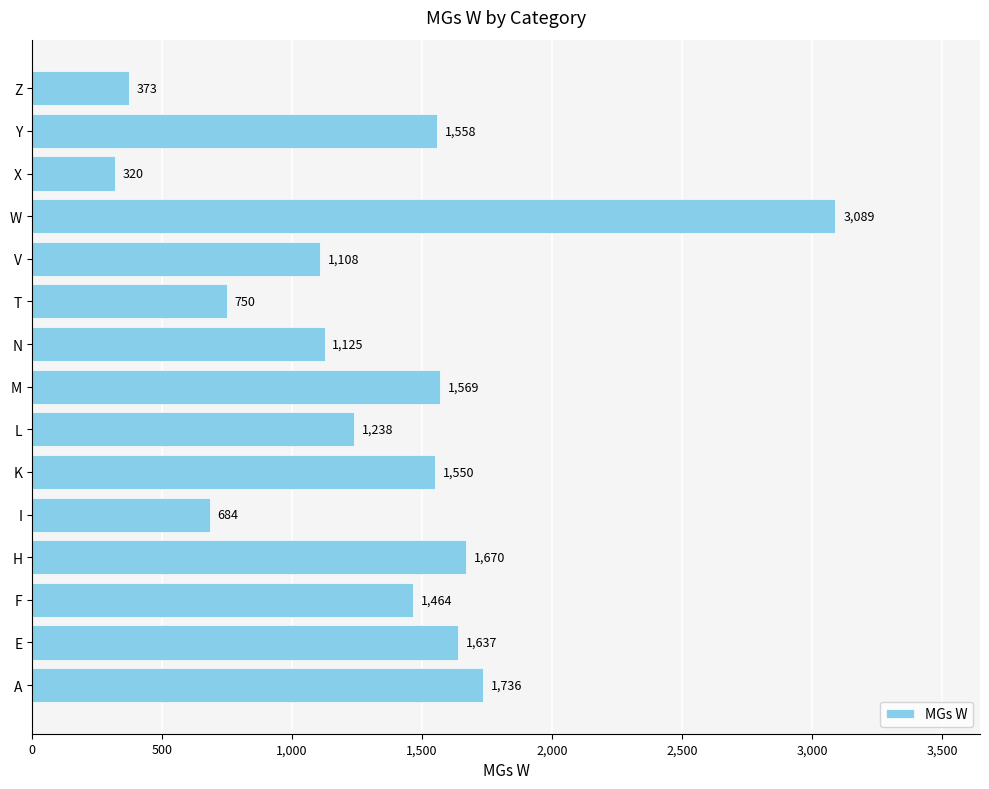

Rank the categories by value from lowest to highest.

X, Z, I, T, V, N, L, F, K, Y, M, E, H, A, W